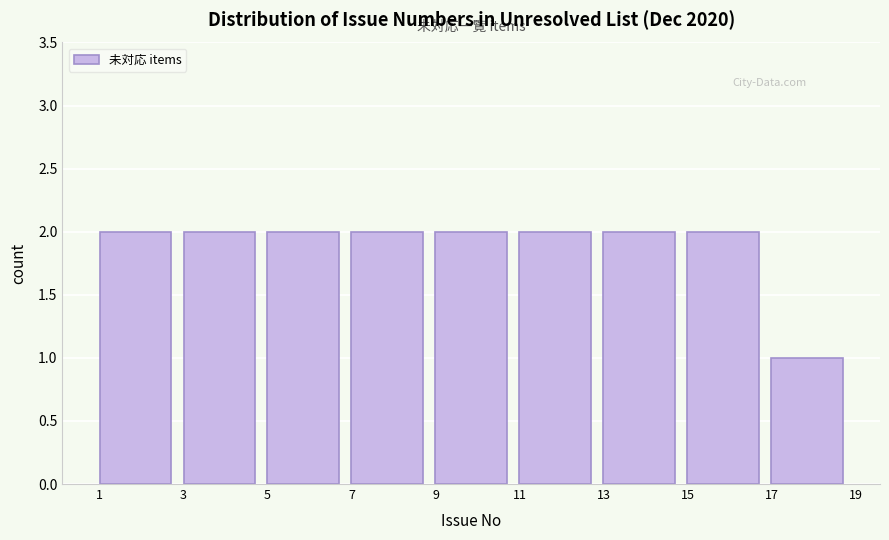

Reading left to right, list every bar in this chart as the range it spans on the x-axis followed by its height. The values are not printed on the chart, so give them approximately, as read against the axis.

1 to 3: 2
3 to 5: 2
5 to 7: 2
7 to 9: 2
9 to 11: 2
11 to 13: 2
13 to 15: 2
15 to 17: 2
17 to 19: 1